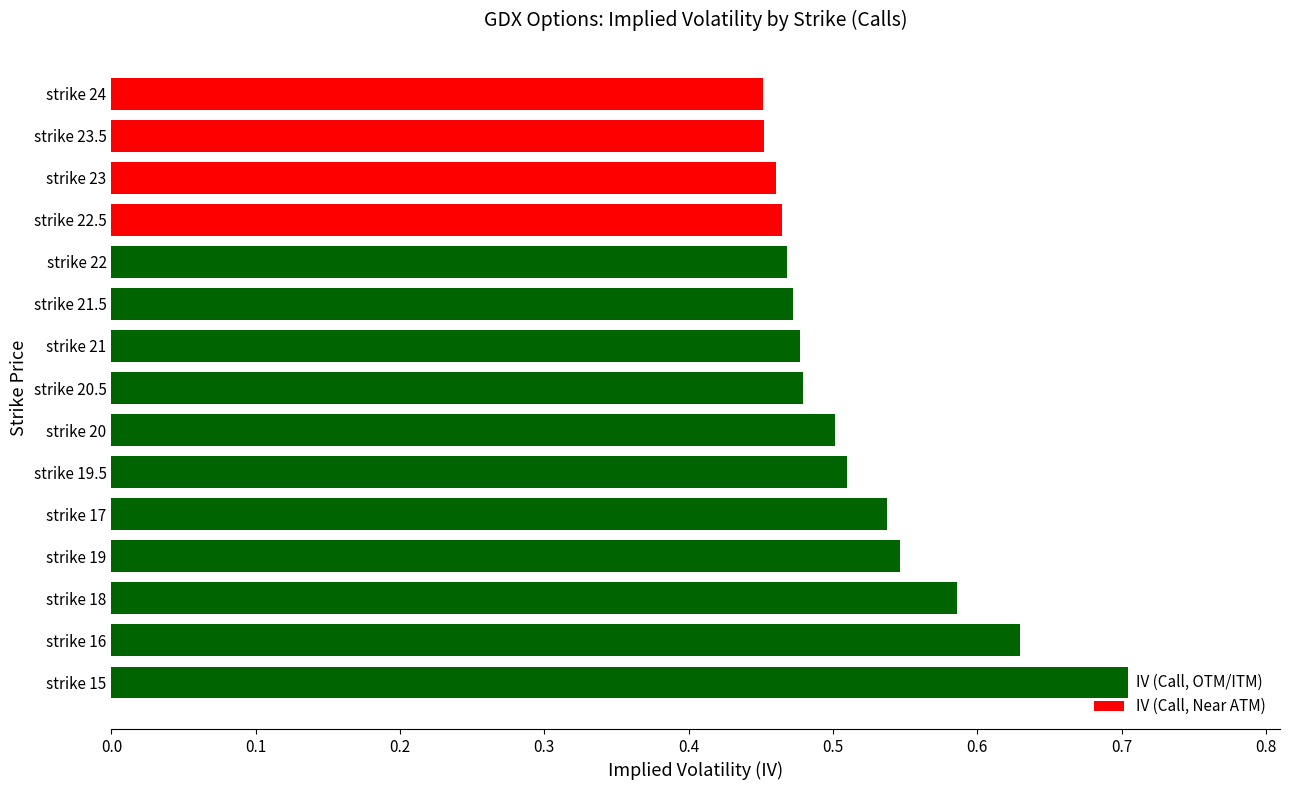

Which has a higher value, strike 20 or strike 16?

strike 16